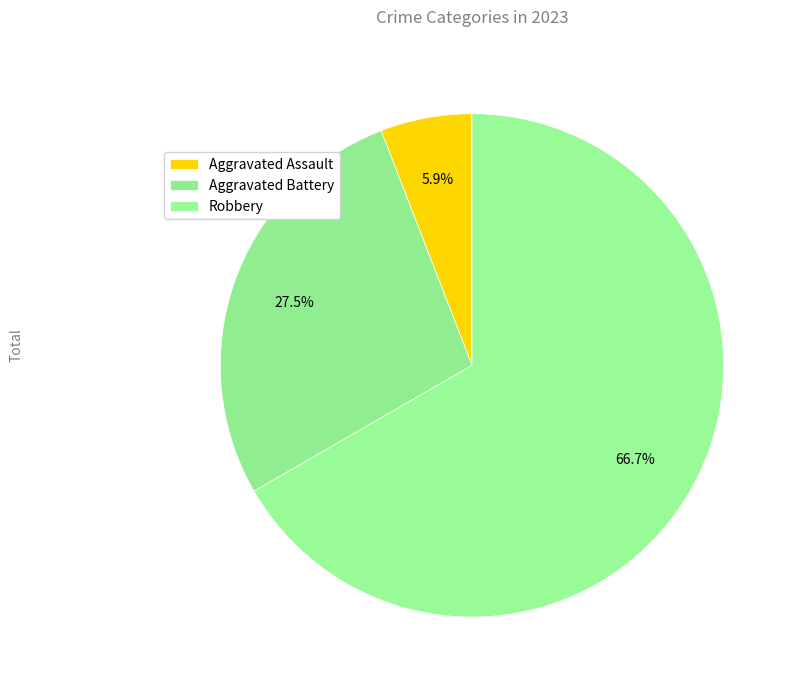

Is Aggravated Assault the majority of the pie?

No